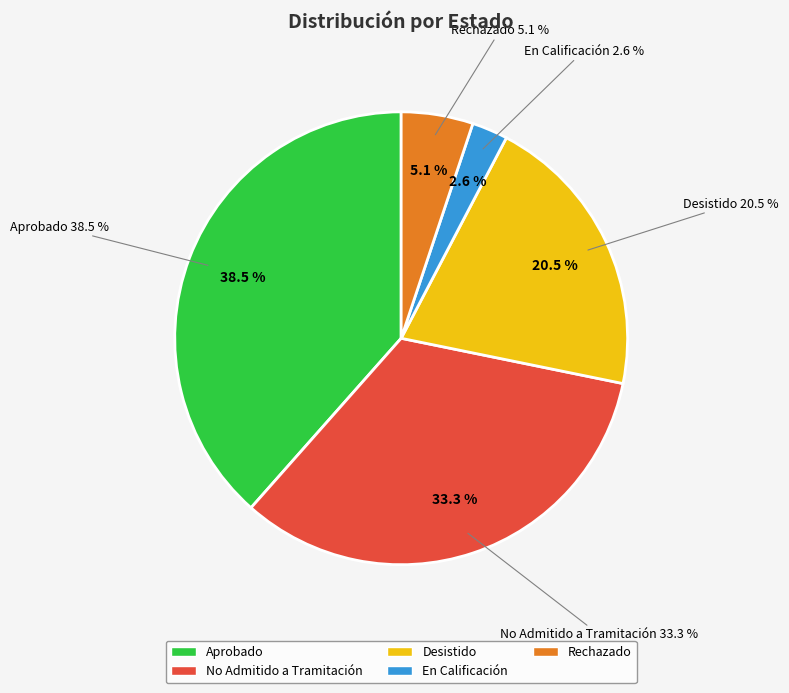

To the nearest percent, what portion does Aprobado represent?

38%